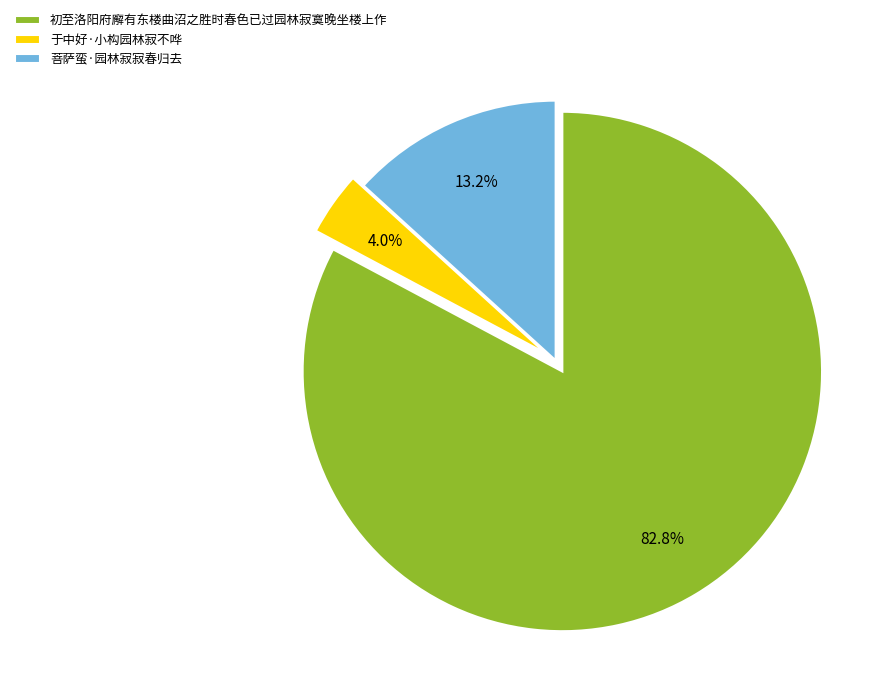

What percentage is NOT represented by 于中好·小构园林寂不哗?

96.0%